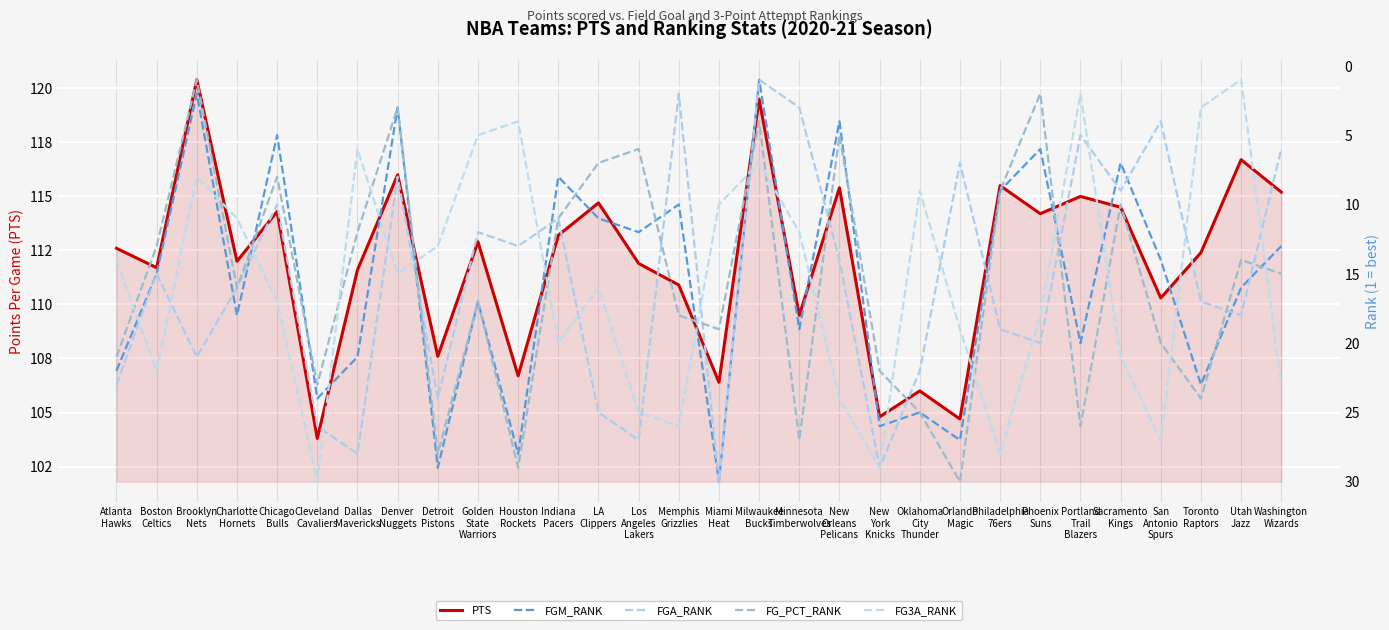

What is the total value across all series at Sacramento
Kings?

161.5